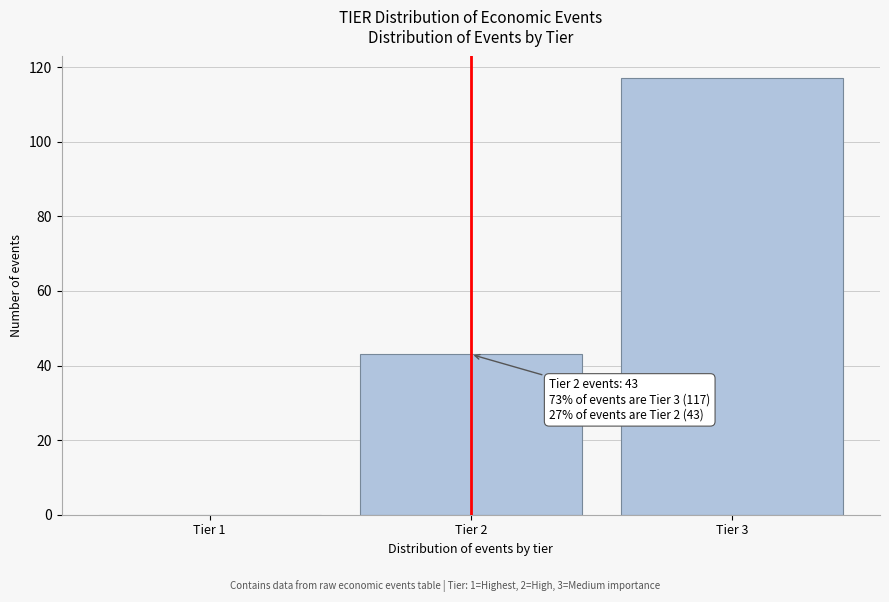

Reading left to right, list all the values displayed in this chart.

Tier 1=0	Tier 2=43	Tier 3=117